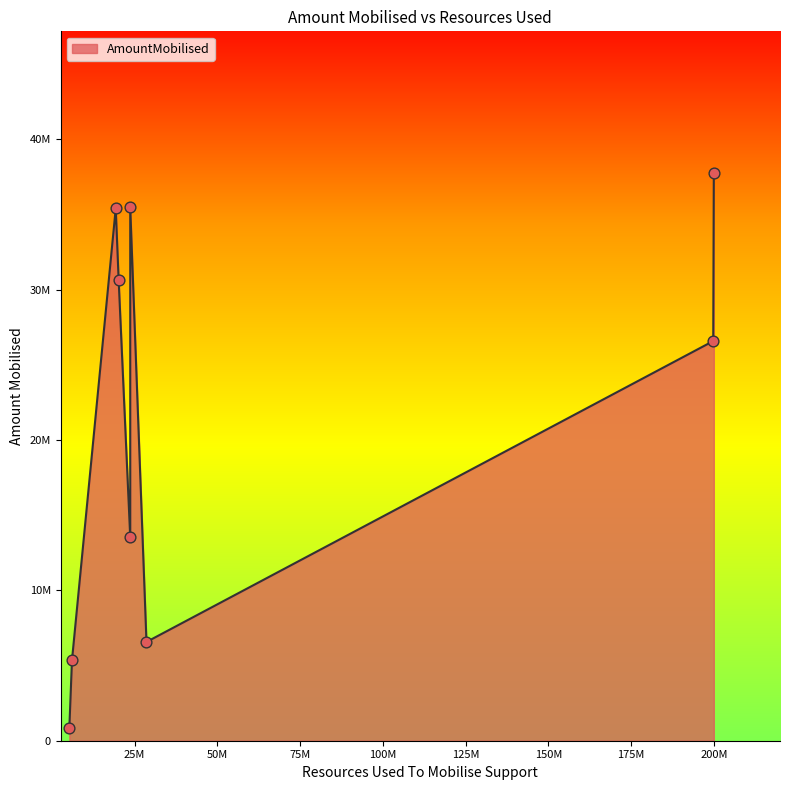

Which has a higher value, 28557600 or 20148000?

20148000